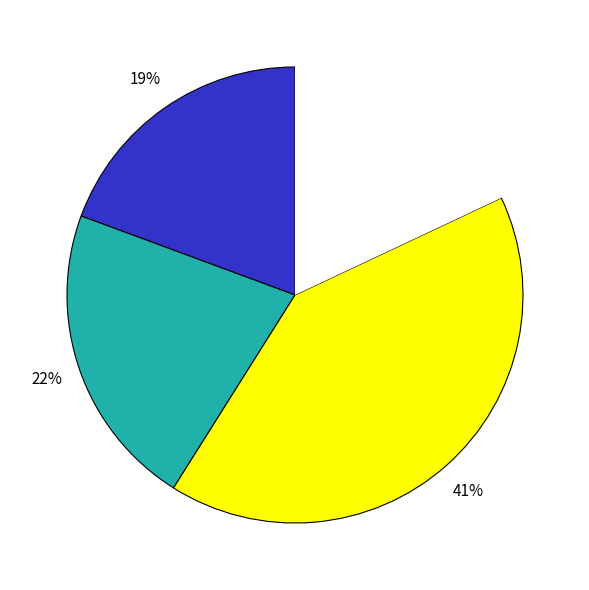

Is there any slice that represents more than half of the pie?

No